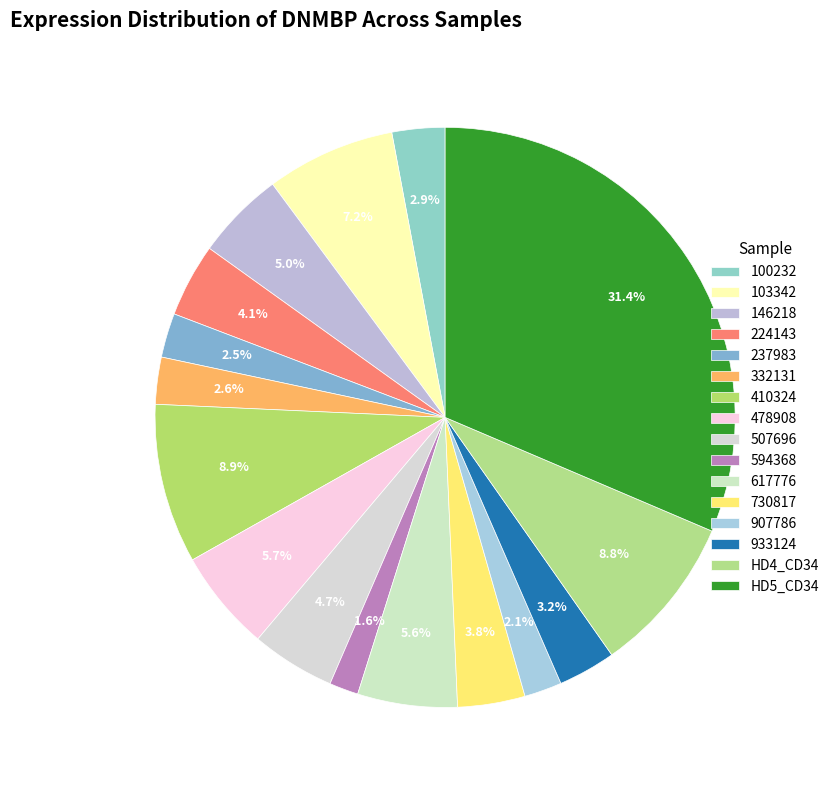

Count the number of slices in the pie.

16